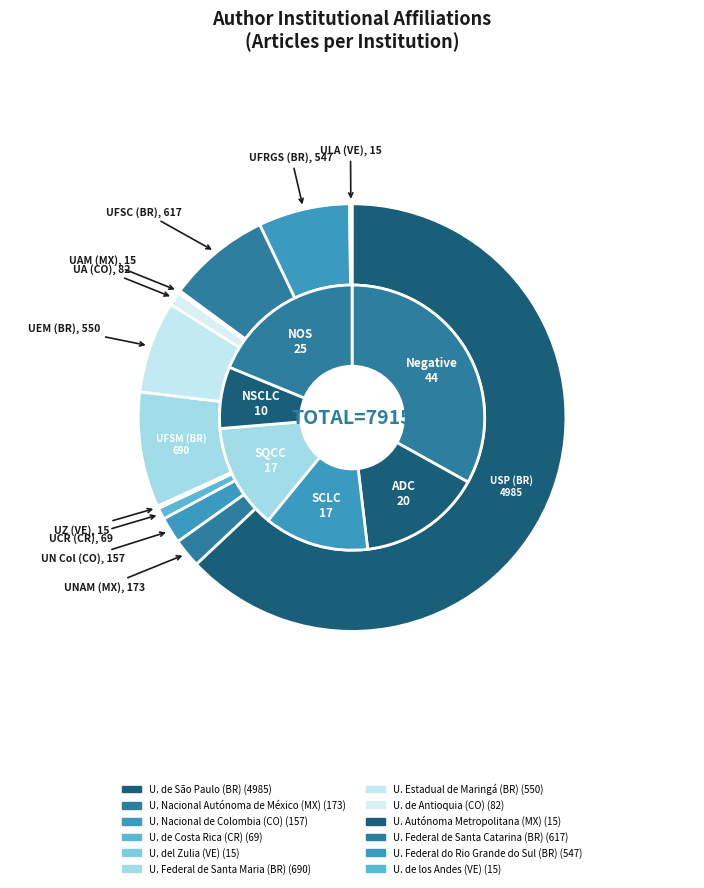

To the nearest percent, what is the average slice percentage?

8%